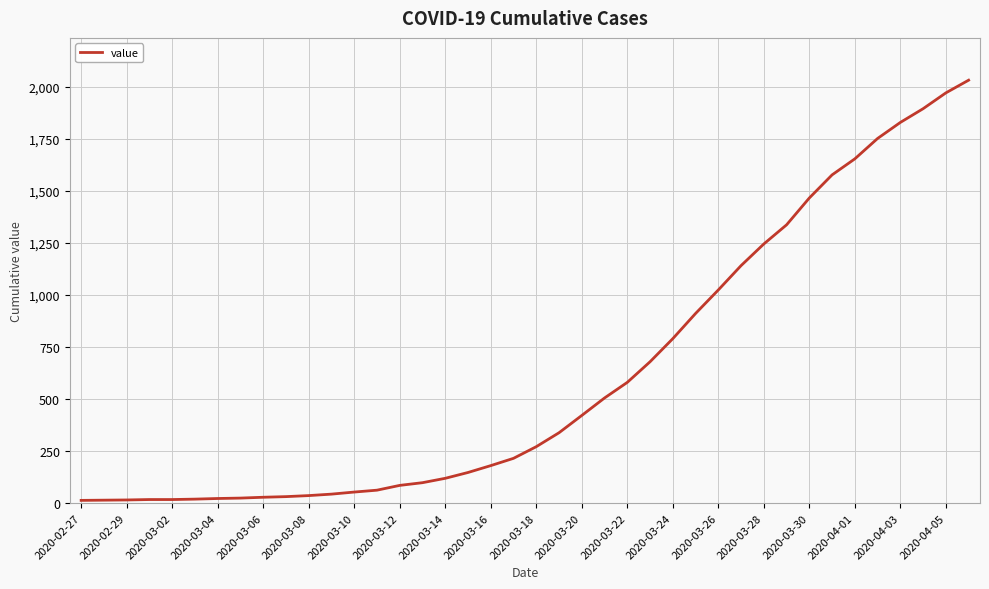

What is the difference between the maximum and minimum values?

2019